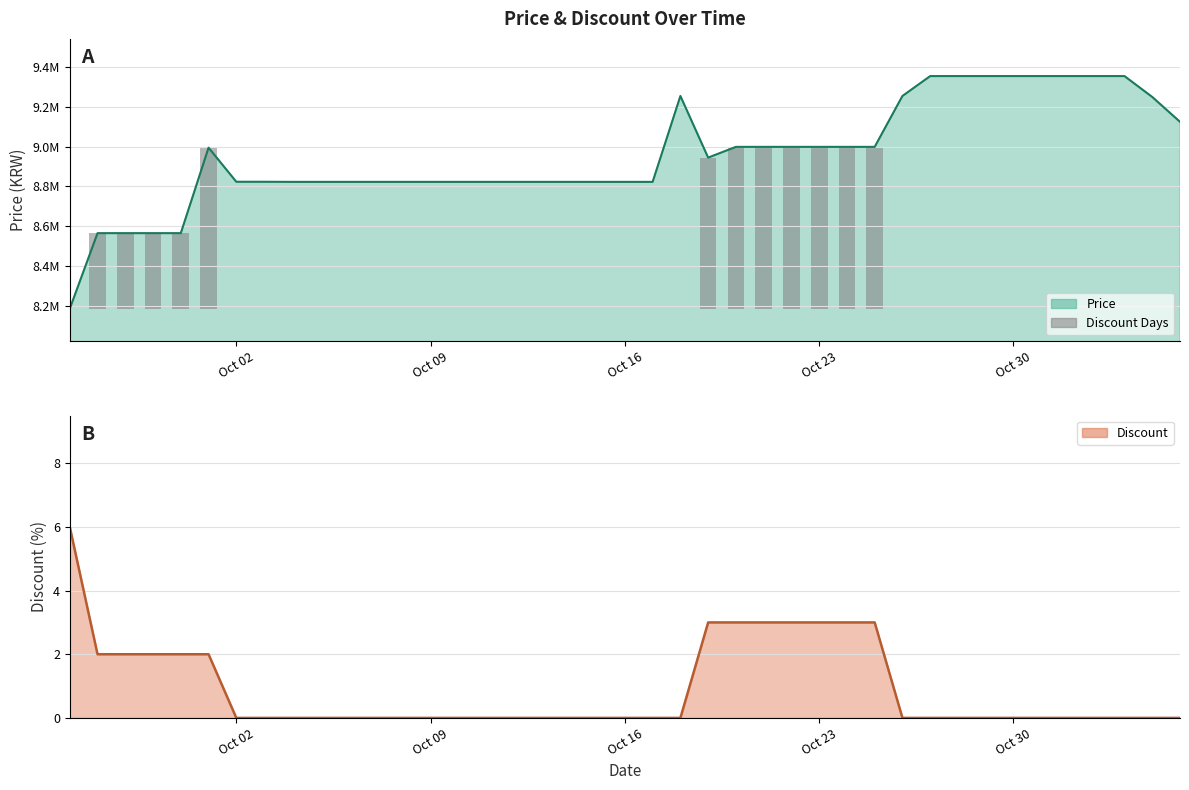

The Price series shows 8823000 at Oct 09. True or false?

True